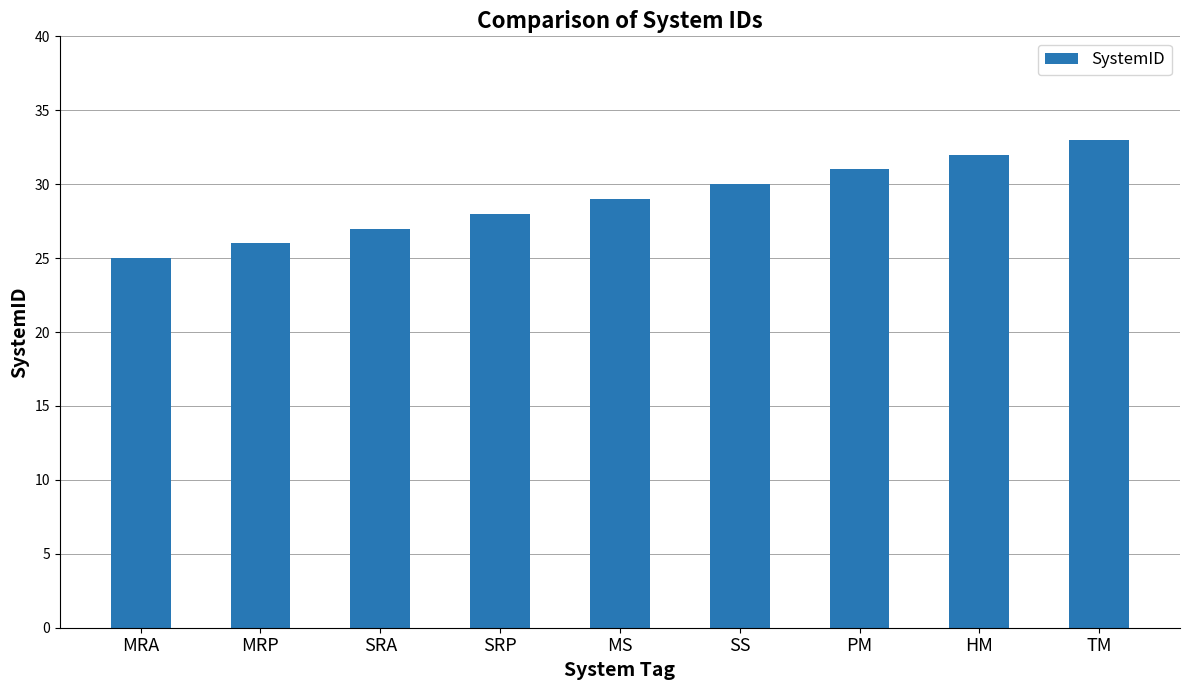

Reading left to right, what are all the values shown in this chart?

25	26	27	28	29	30	31	32	33